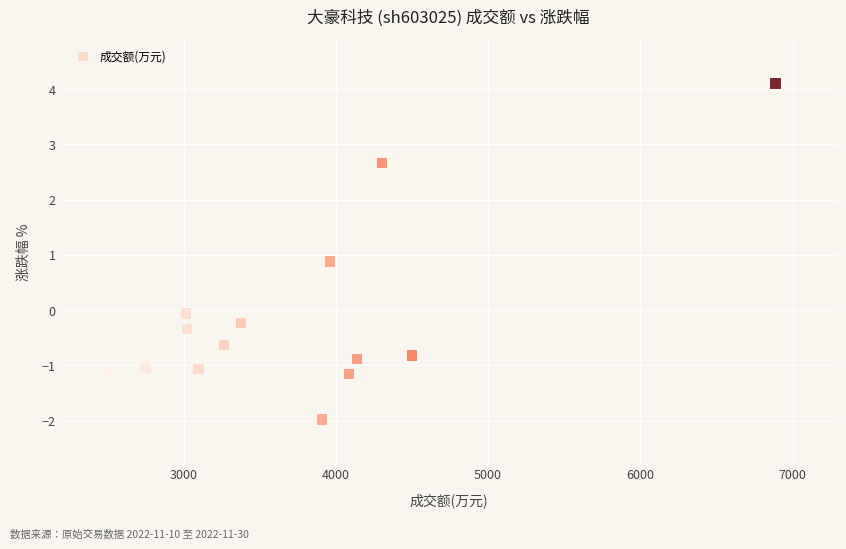

What is the range of Y values (max minus min)?

6.1